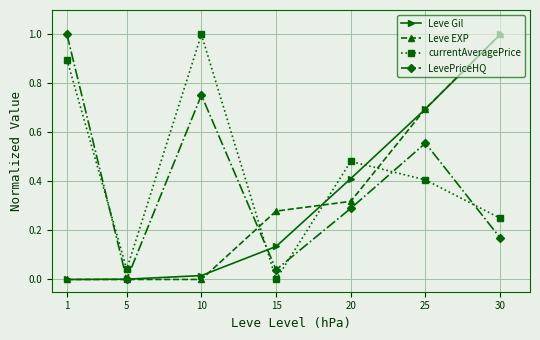

In LevePriceHQ, how many points are higher than both neighbors (excluding endpoints)?

2